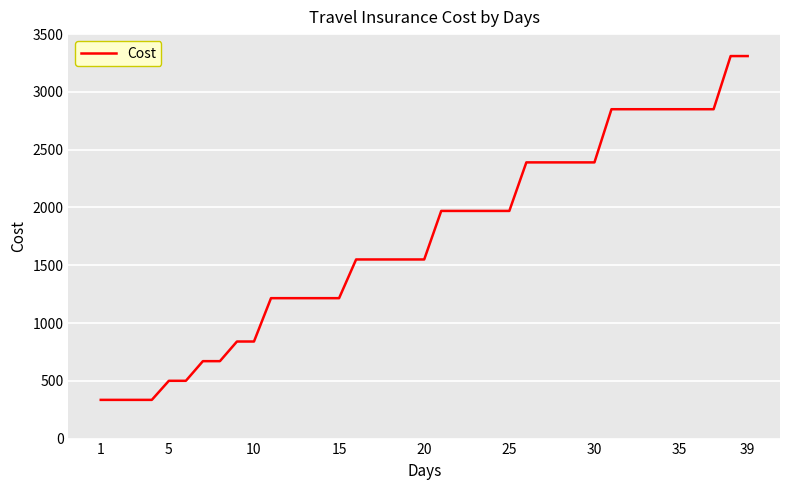

What is the greatest value displayed?

3310